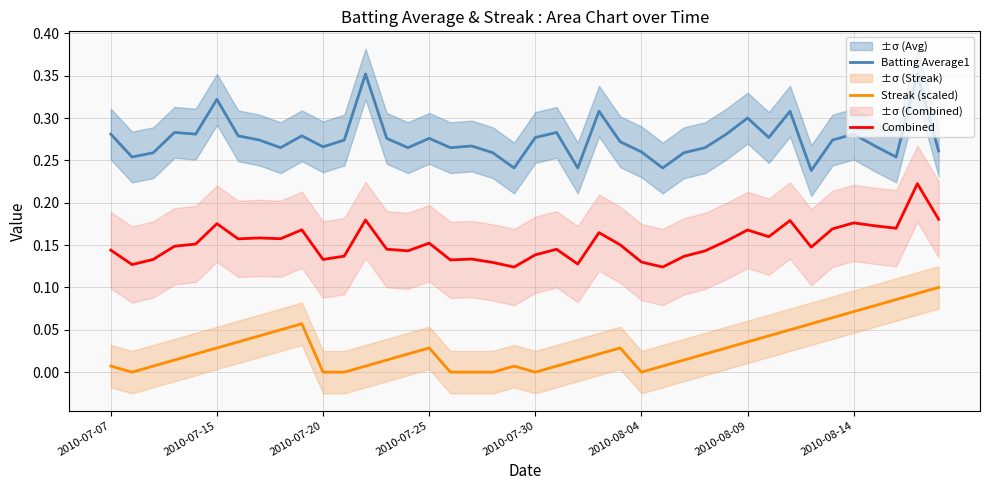

True or false: Batting Average1 and Streak (scaled) intersect in this chart.

False